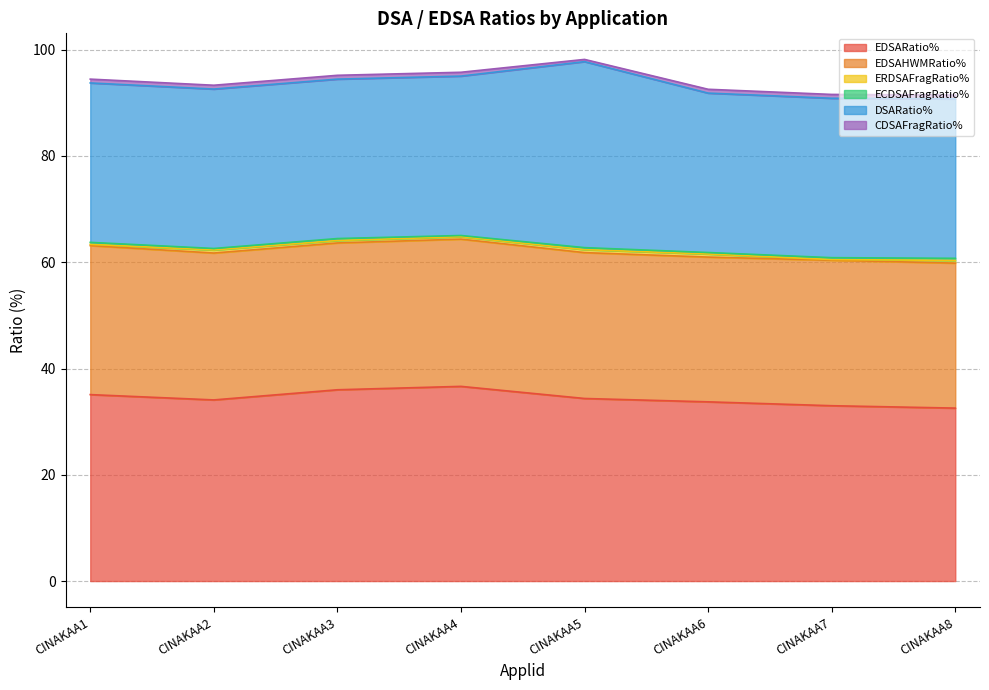

Between CINAKAA1 and CINAKAA5, which series saw the biggest shift?

DSARatio%